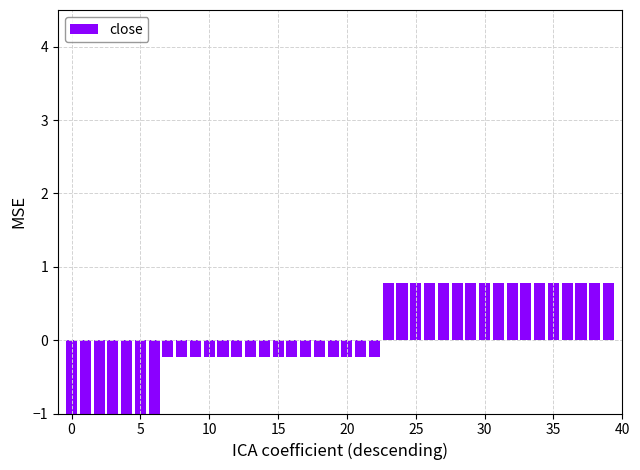

Reading right to left, transcribe all the data shown in this chart.

0.8	0.8	0.8	0.8	0.8	0.8	0.8	0.8	0.8	0.8	0.8	0.8	0.8	0.8	0.8	0.8	0.8	-0.2	-0.2	-0.2	-0.2	-0.2	-0.2	-0.2	-0.2	-0.2	-0.2	-0.2	-0.2	-0.2	-0.2	-0.2	-0.2	-1.2	-1.2	-1.2	-1.2	-1.2	-1.2	-2.2